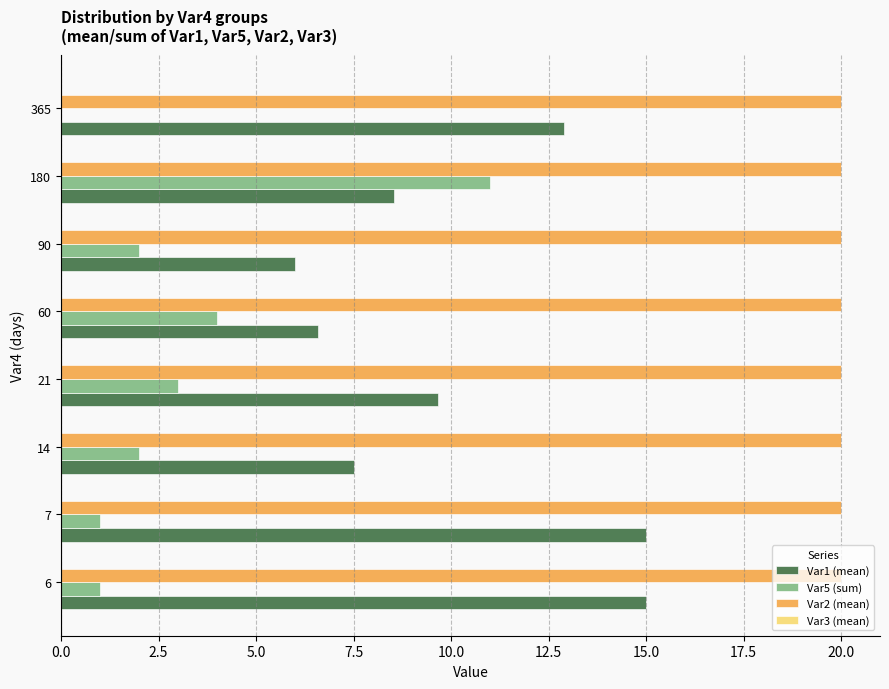

What is the average value of the Var2 (mean) series?

20.0